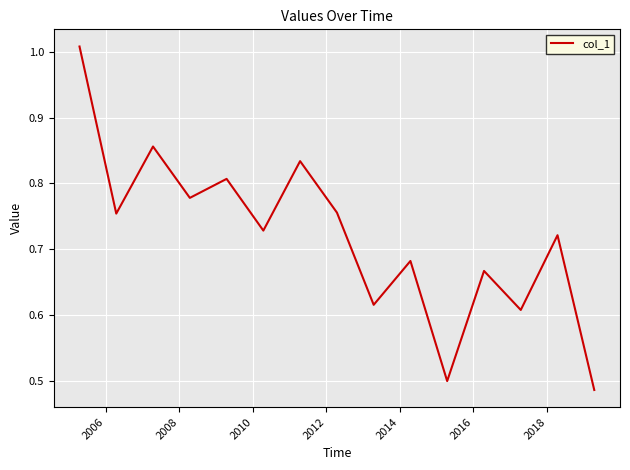

What is the maximum value shown in the chart?

1.0